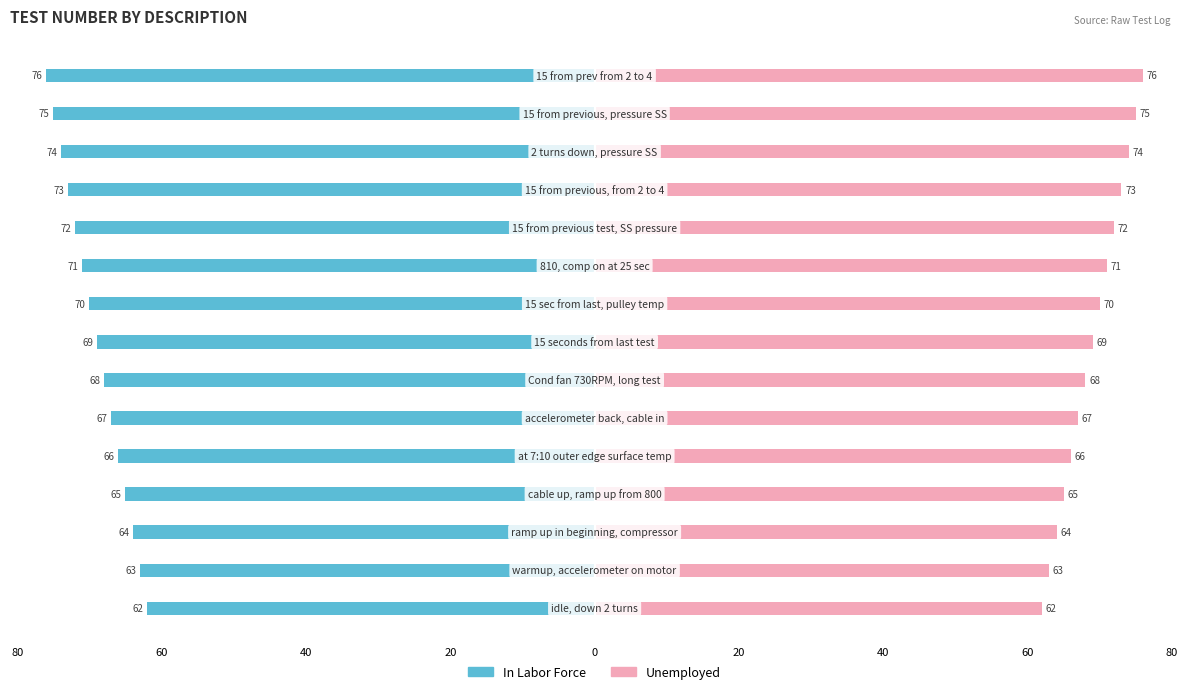

How many data points in In Labor Force are less than -69?

7